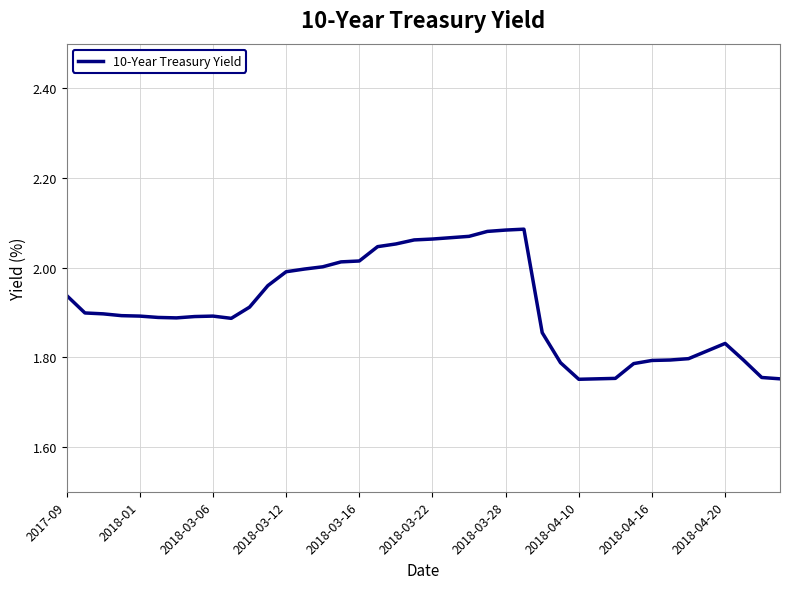

What is the difference between the maximum and minimum values?

0.3